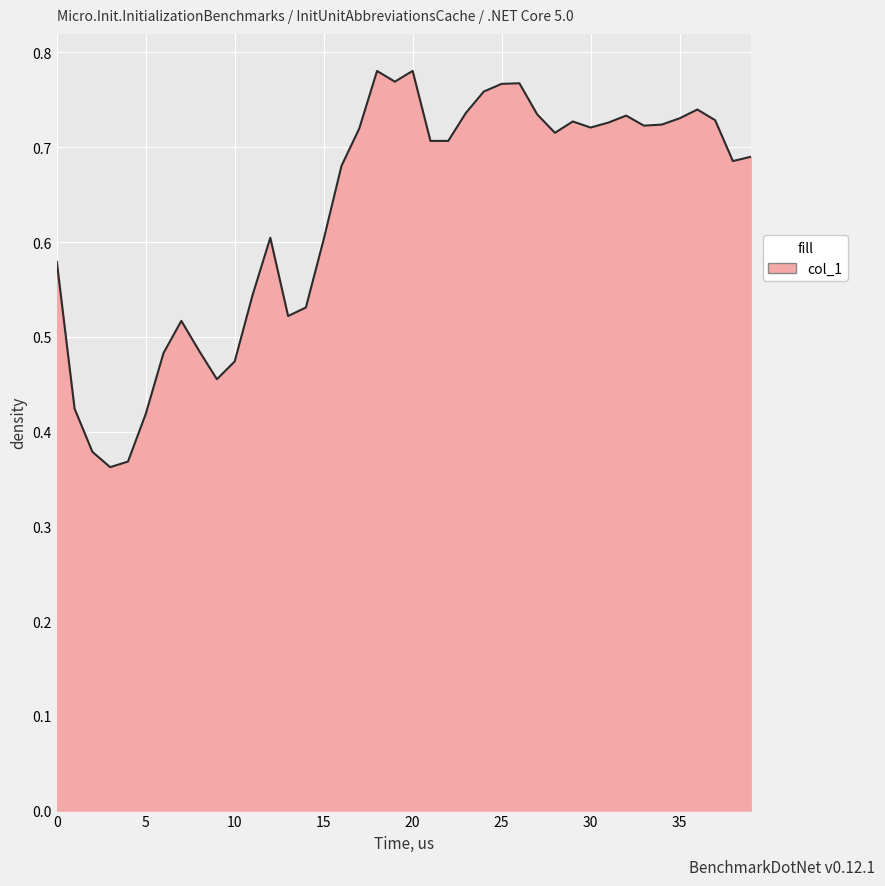

Is this an area chart (filled region under the line)?

Yes